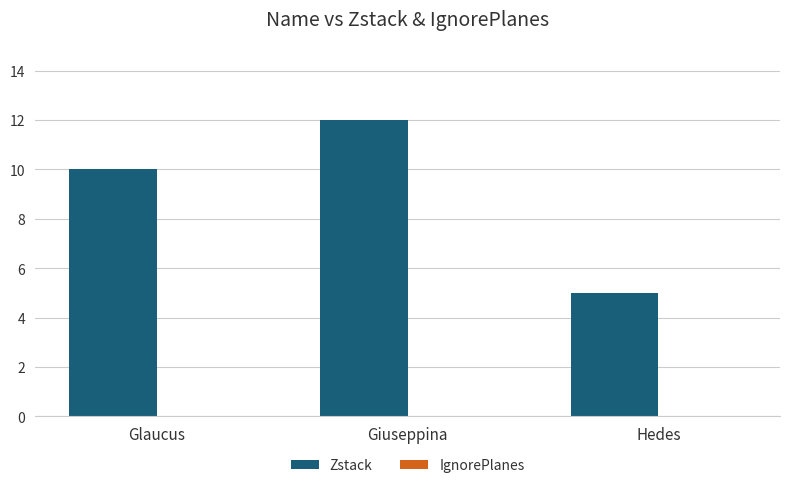

Rank the categories by value from highest to lowest.

Giuseppina, Glaucus, Hedes